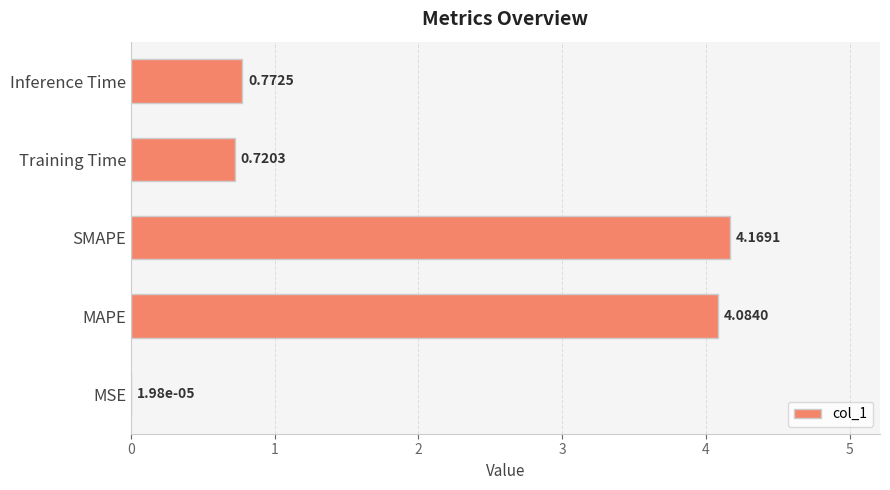

What is the change in value from Training Time to Inference Time?

+0.1